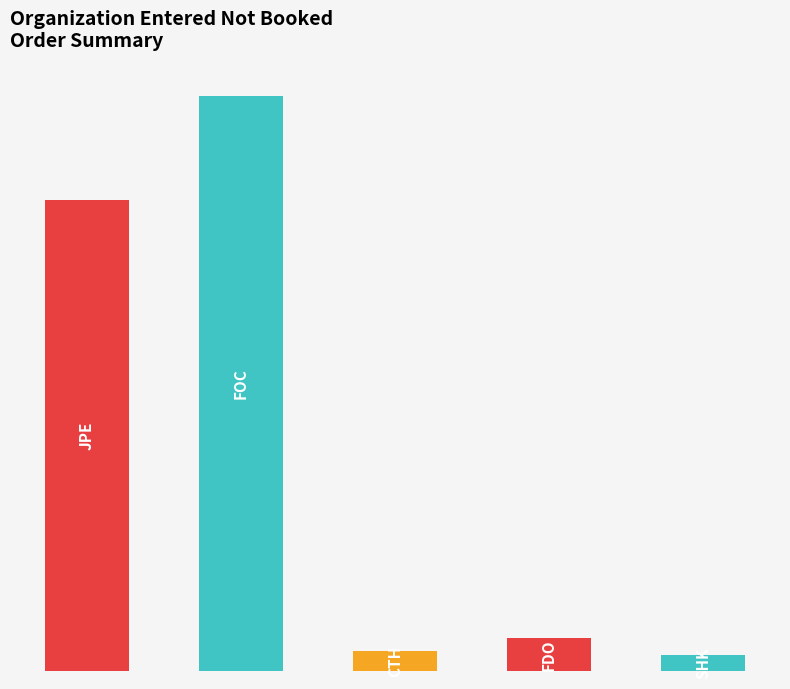

What is the change in value from JPE to SHK?

-924